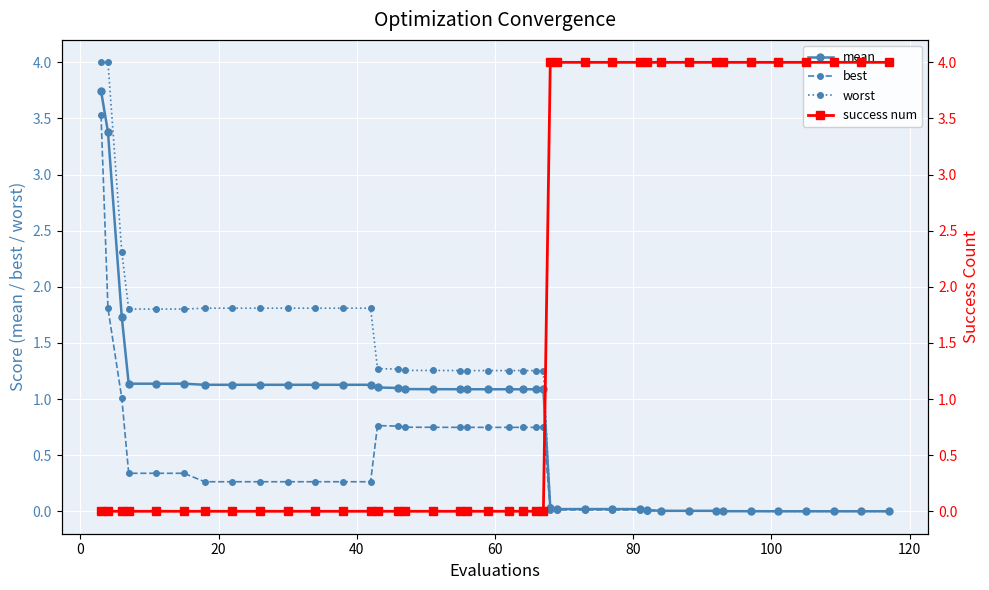

What is the value of the best point at the 3rd from the left?

1.0